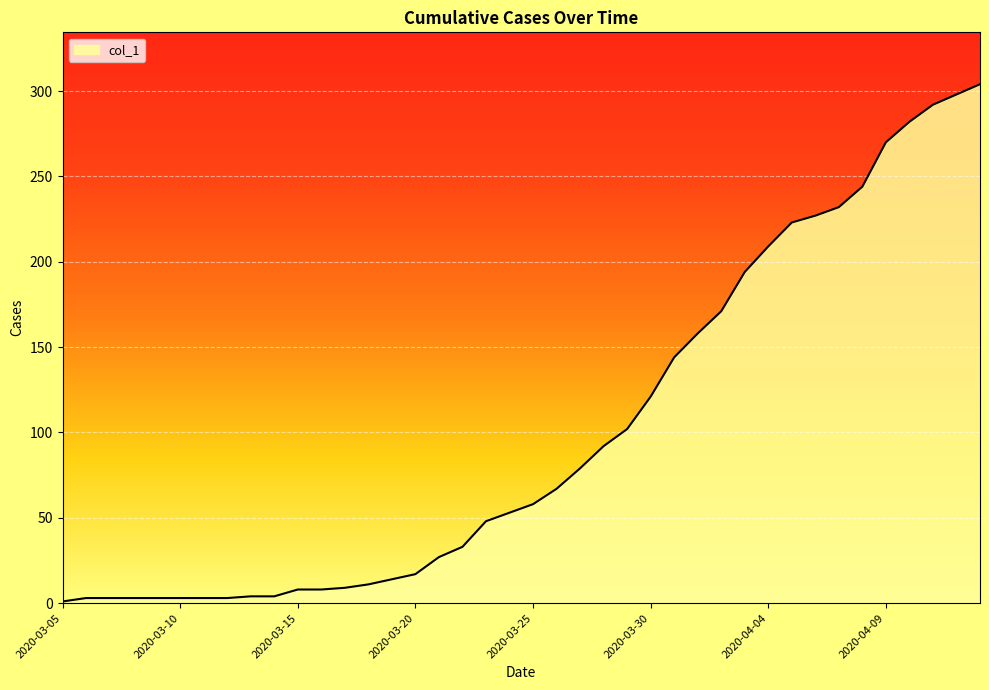

What is the greatest value displayed?

304